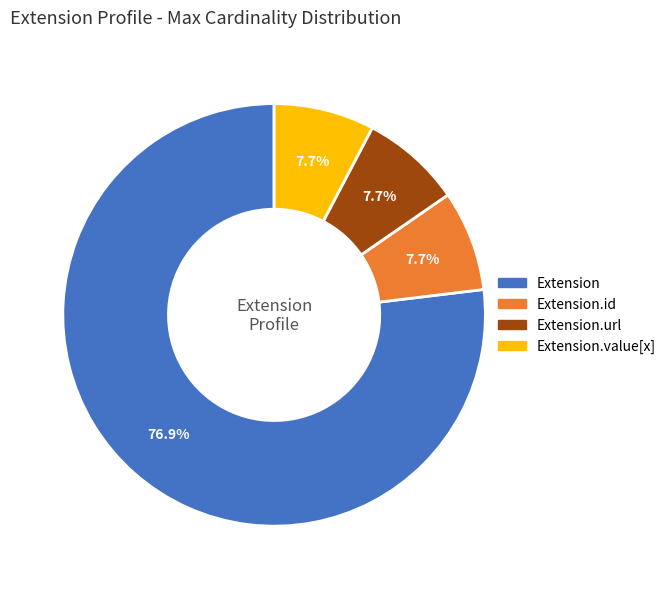

Which category has the biggest portion of the pie?

Extension